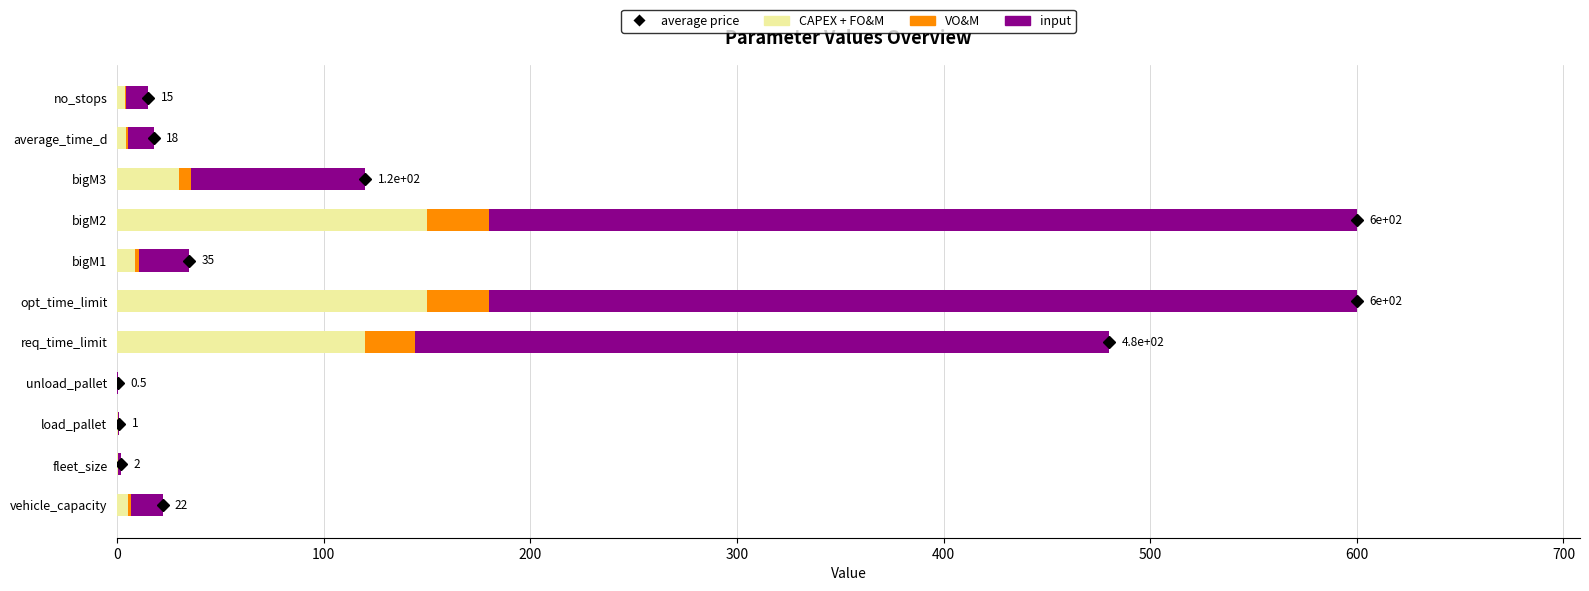

The CAPEX + FO&M series shows 150.0 at opt_time_limit. True or false?

True